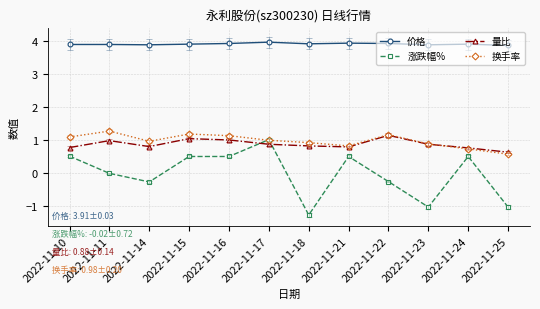

Which category has the lowest value in the 换手率 series?

2022-11-25